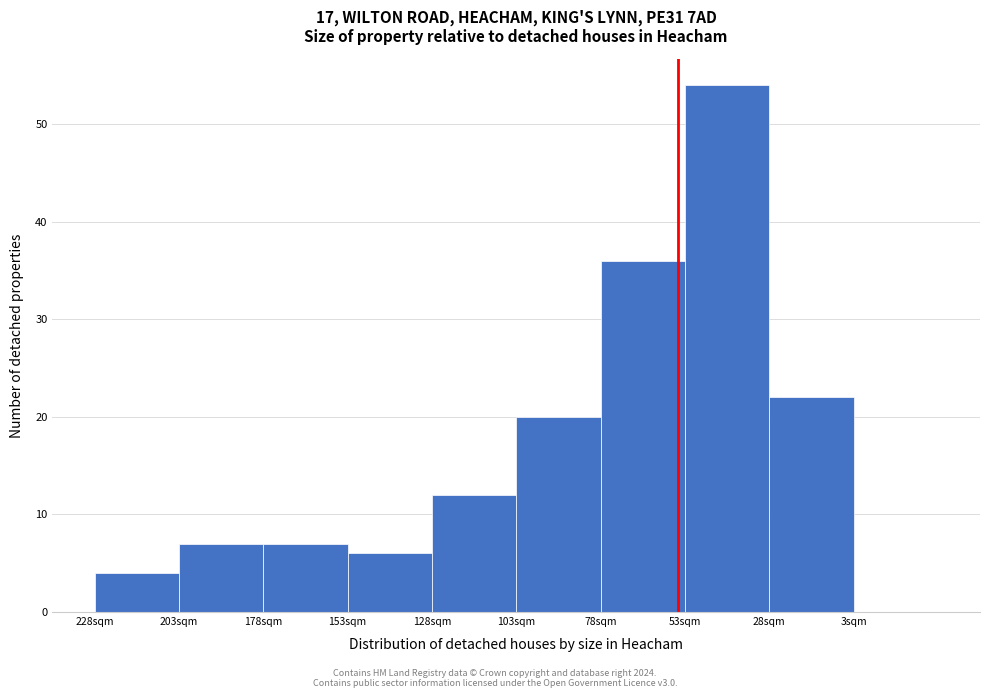

Reading left to right, list all the values displayed in this chart.

228sqm=4	203sqm=7	178sqm=7	153sqm=6	128sqm=12	103sqm=20	78sqm=36	53sqm=54	28sqm=22	3sqm=0